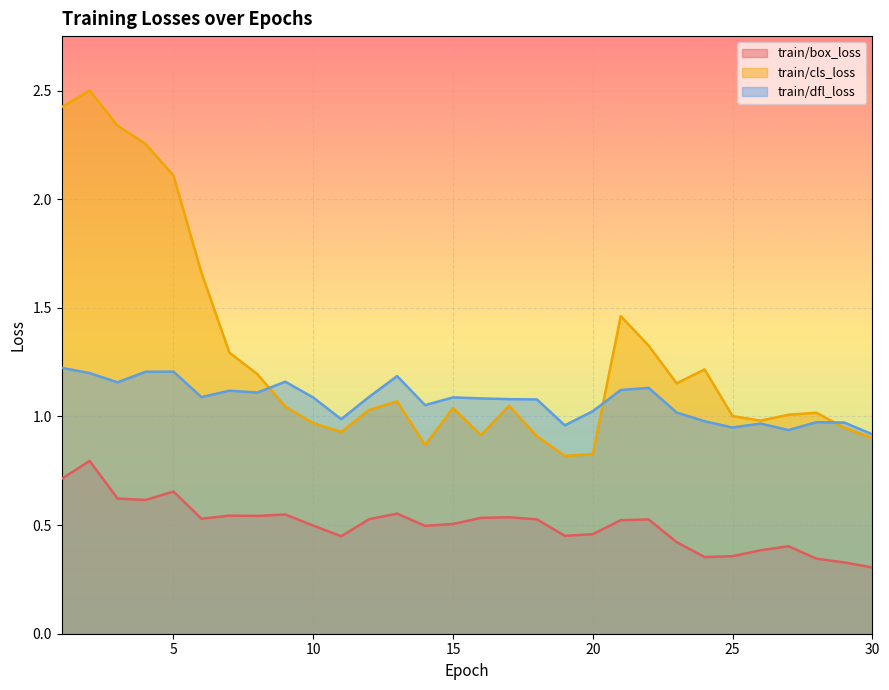

What is the value of the train/dfl_loss point at the 26th from the left?

1.0